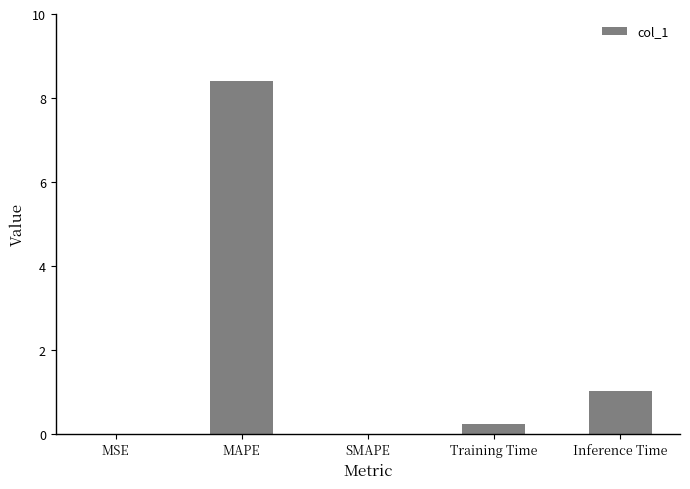

What is the change in value from SMAPE to Inference Time?

+1.0